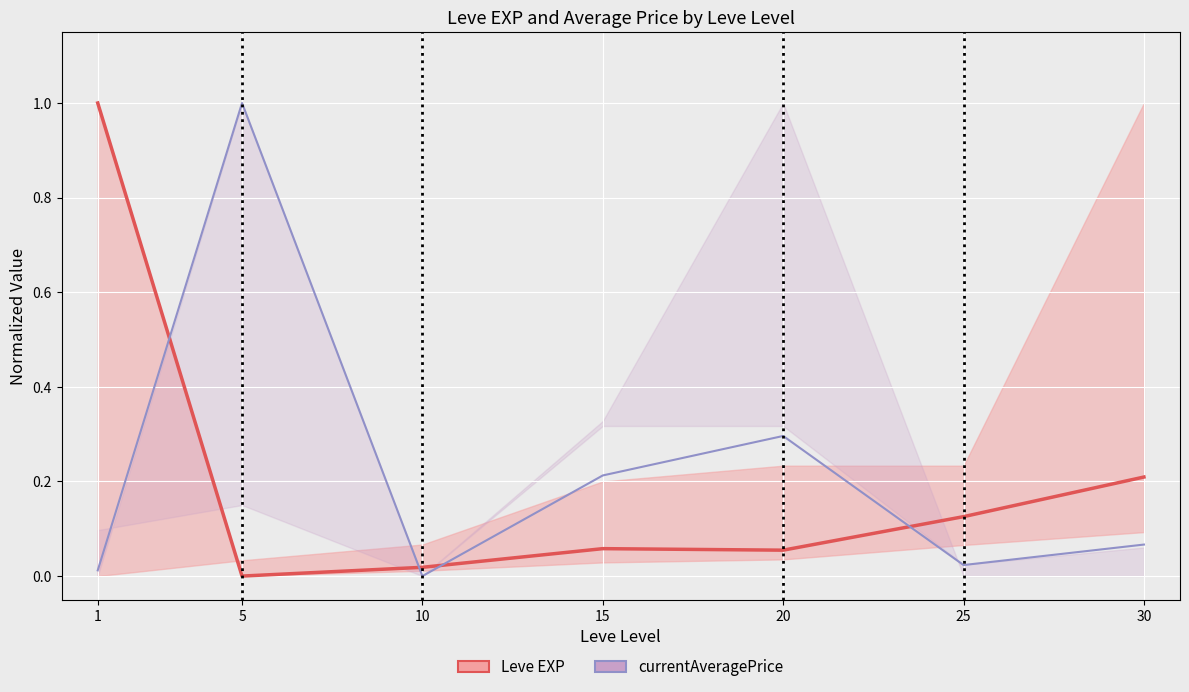

The value of Leve EXP at 15 is 0.0. True or false?

False